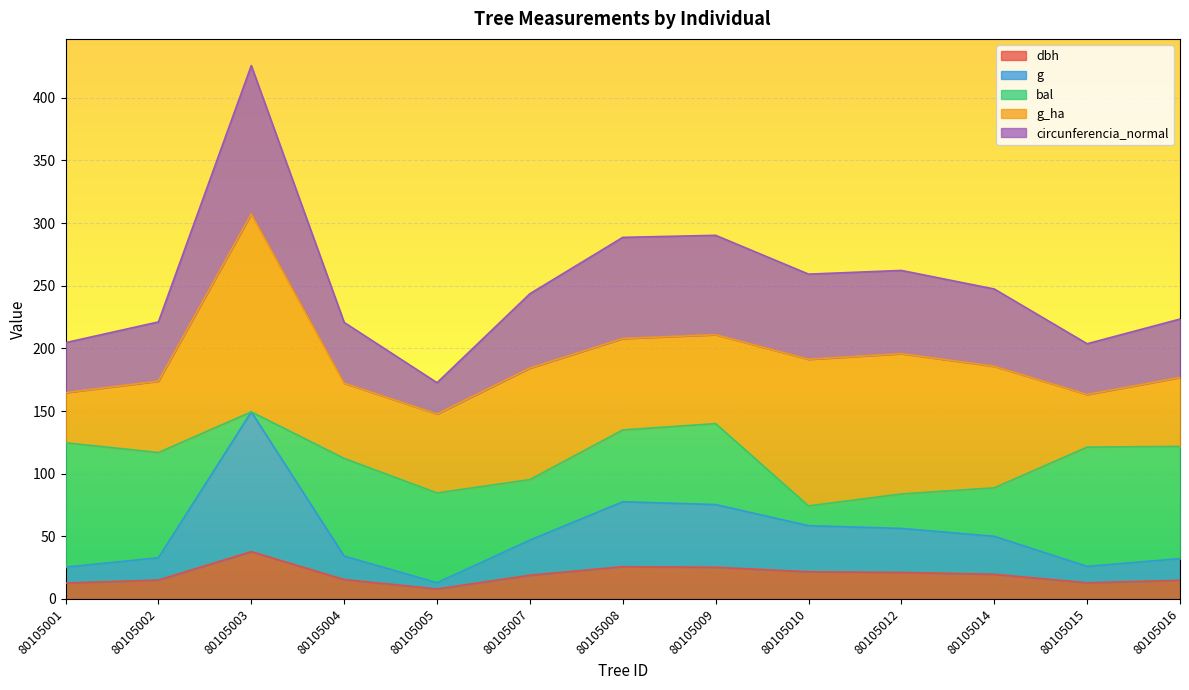

The value of dbh at 80105012 is 35.3. True or false?

False